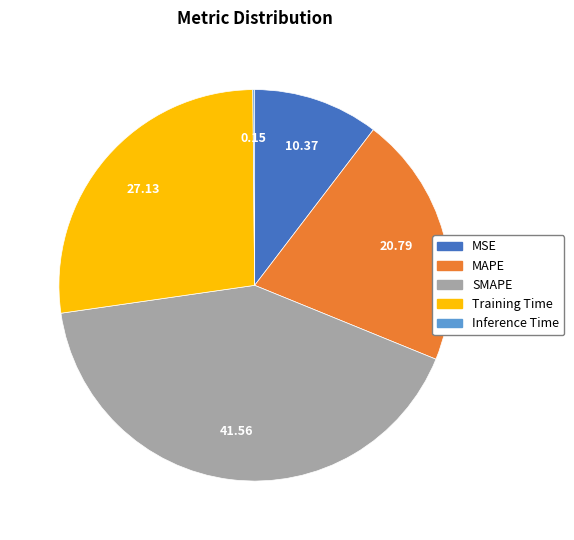

What is the largest slice in the pie chart?

SMAPE